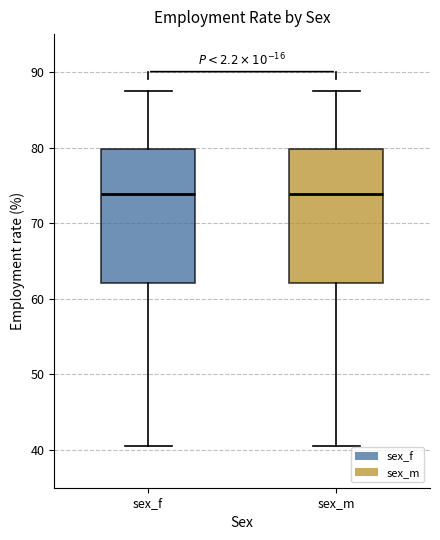

Reading left to right, transcribe this box plot: for each box, give where its median line is, the range the box spans, and where its two whiskers end, as read against the y-axis. The values are not printed on the chart, so give them approximately, as read against the axis.

sex_f: median 74, box 62 to 80, whiskers 41 to 88
sex_m: median 74, box 62 to 80, whiskers 41 to 88